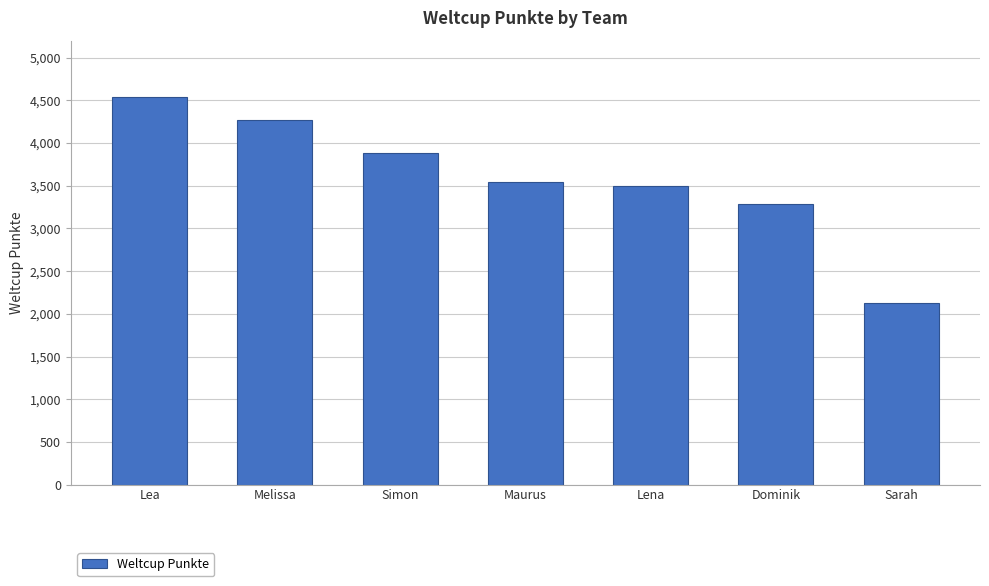

What is the sum of the values at Simon and Lea?

8423